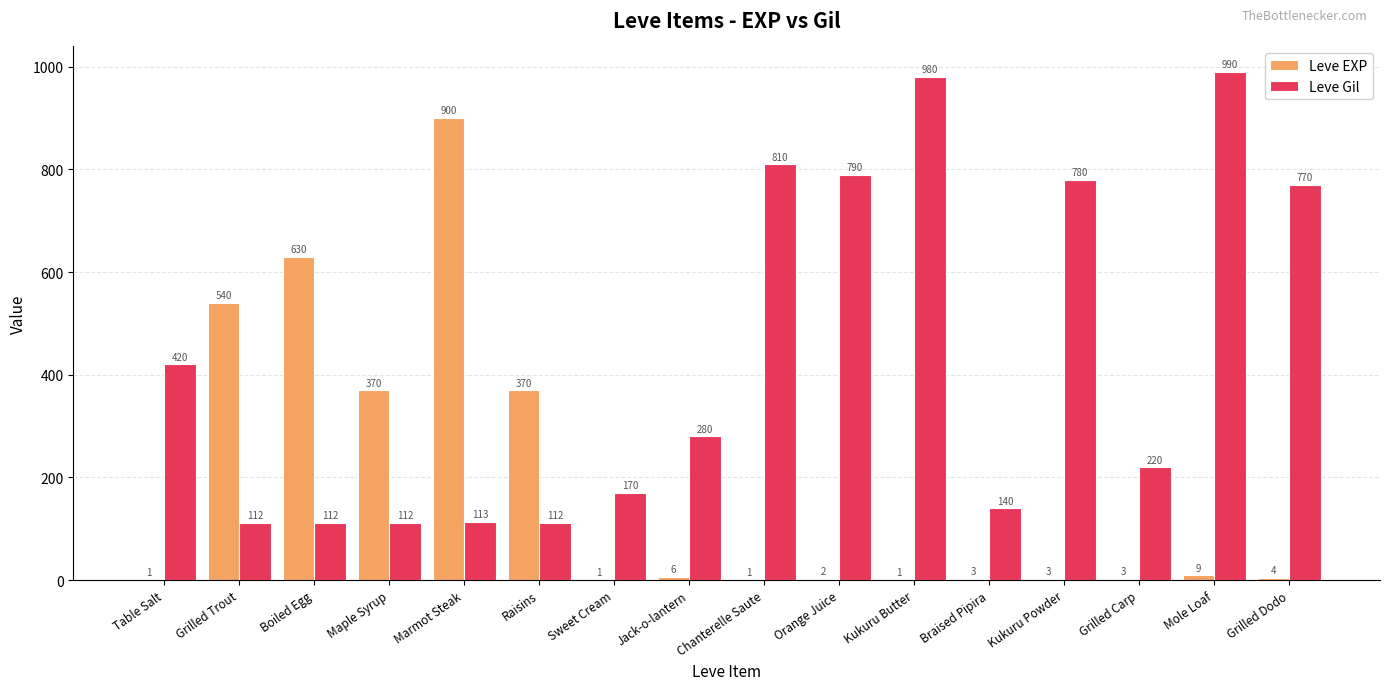

At which category is the sum across all series the highest?

Marmot Steak